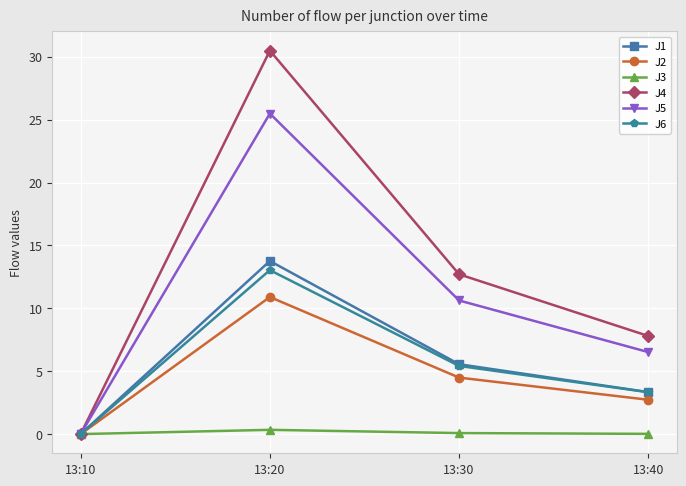

What is the difference between the J2 values at 13:20 and 13:40?

8.2